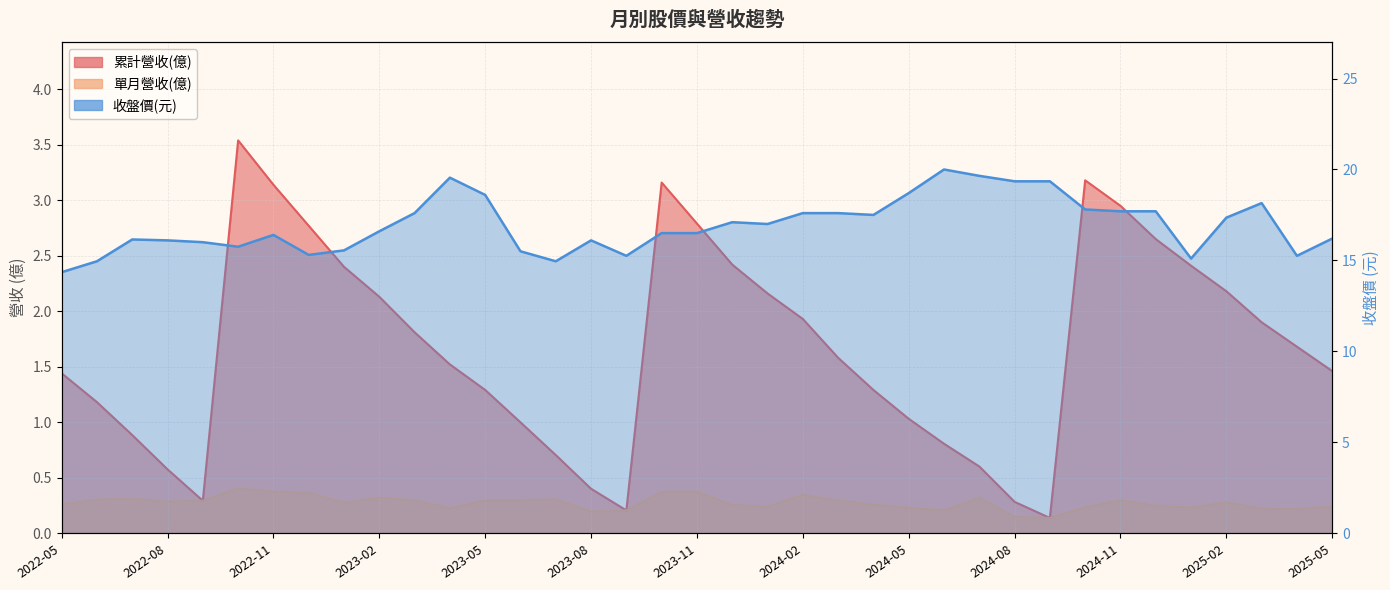

Which category has the highest value in the 累計營收(億) series?

2022-10